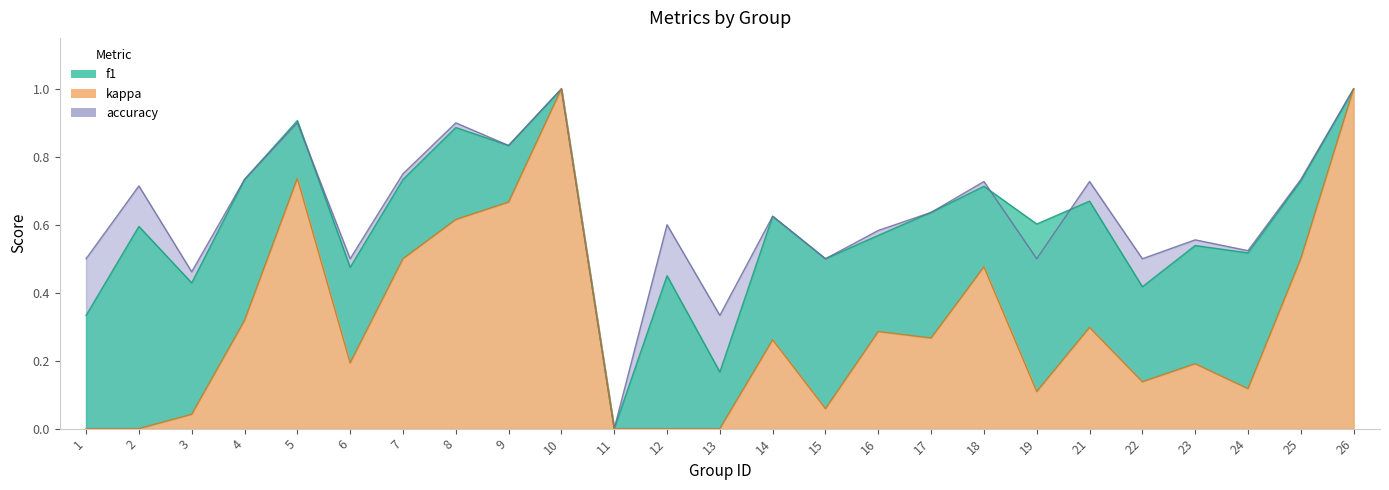

True or false: accuracy has a value of 0.5 at 24.

True